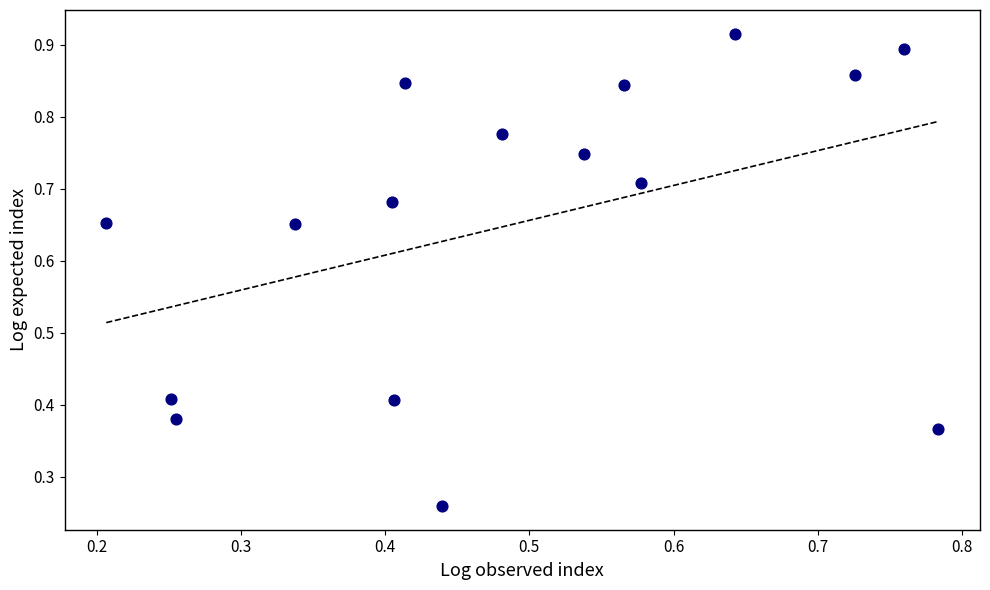

What is the range of X values (max minus min)?

0.6